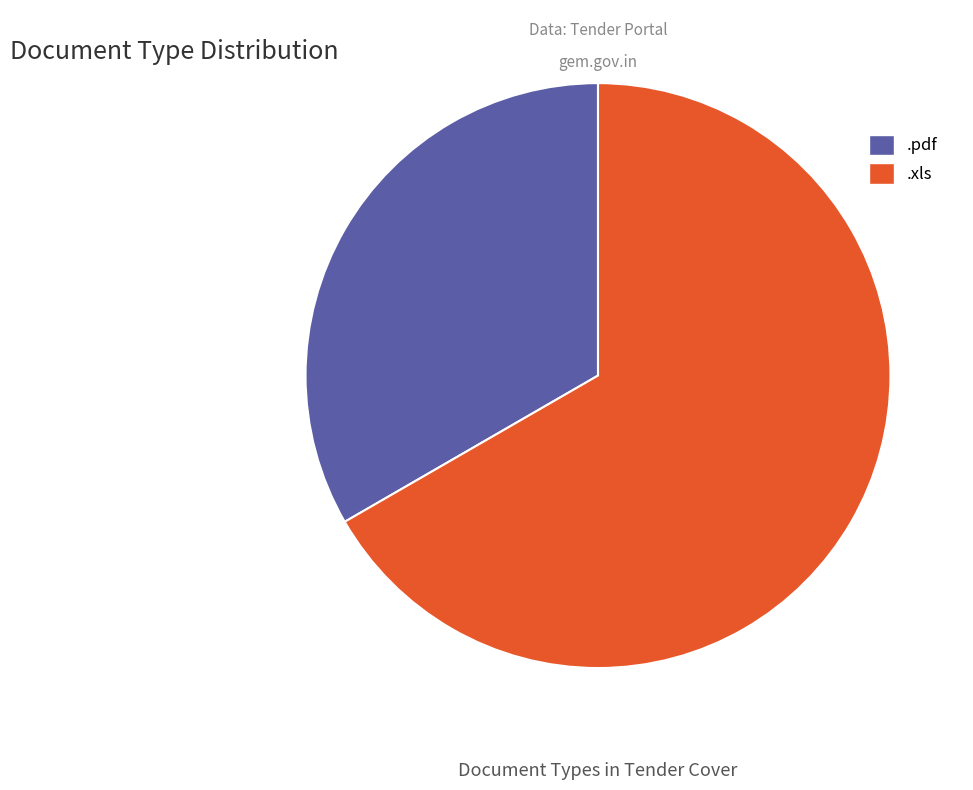

What is the ratio of the value at .xls to the value at .pdf?

2.0